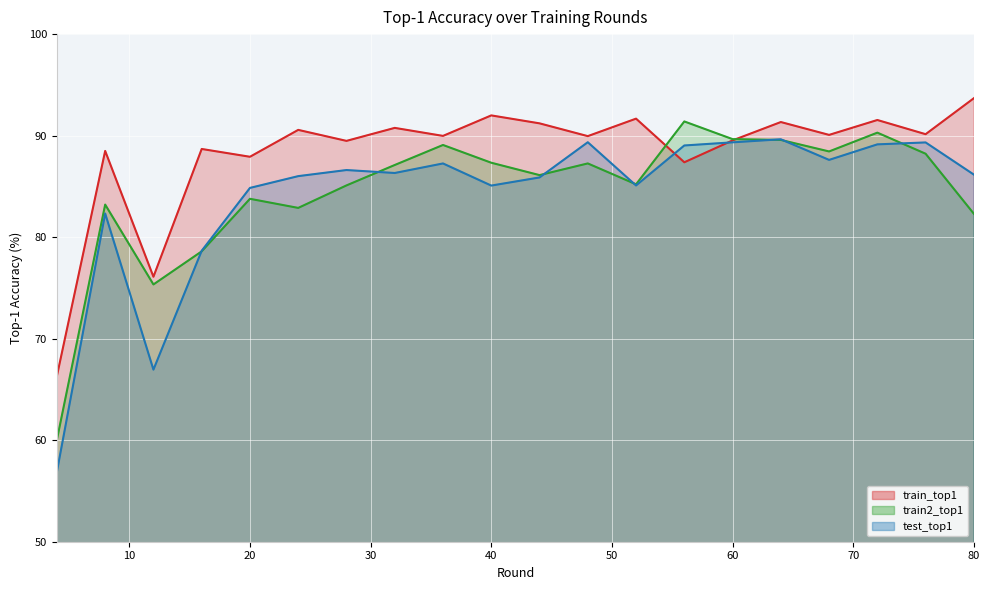

How many values in the test_top1 series exceed 86?

12